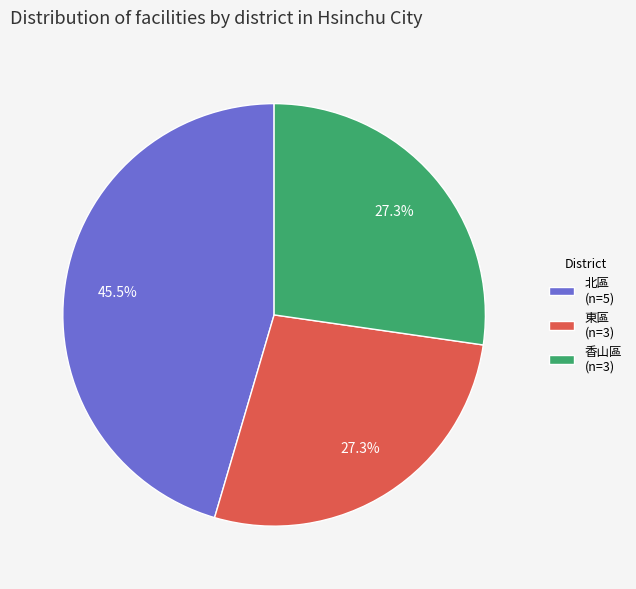

What percentage do 北區 and 東區 together represent?

72.7%